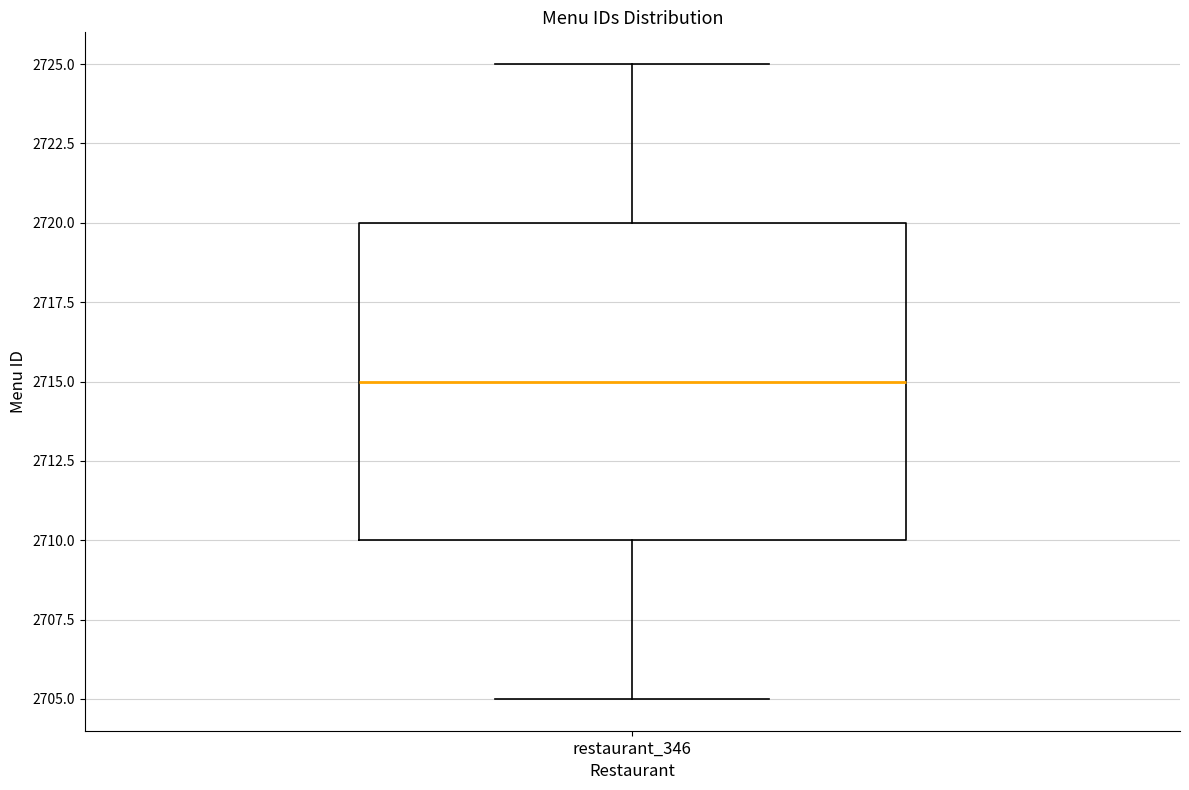

Where does the median line of the box for restaurant_346 sit on the y-axis? The values are not printed on the chart, so give them approximately, as read against the axis.

2715